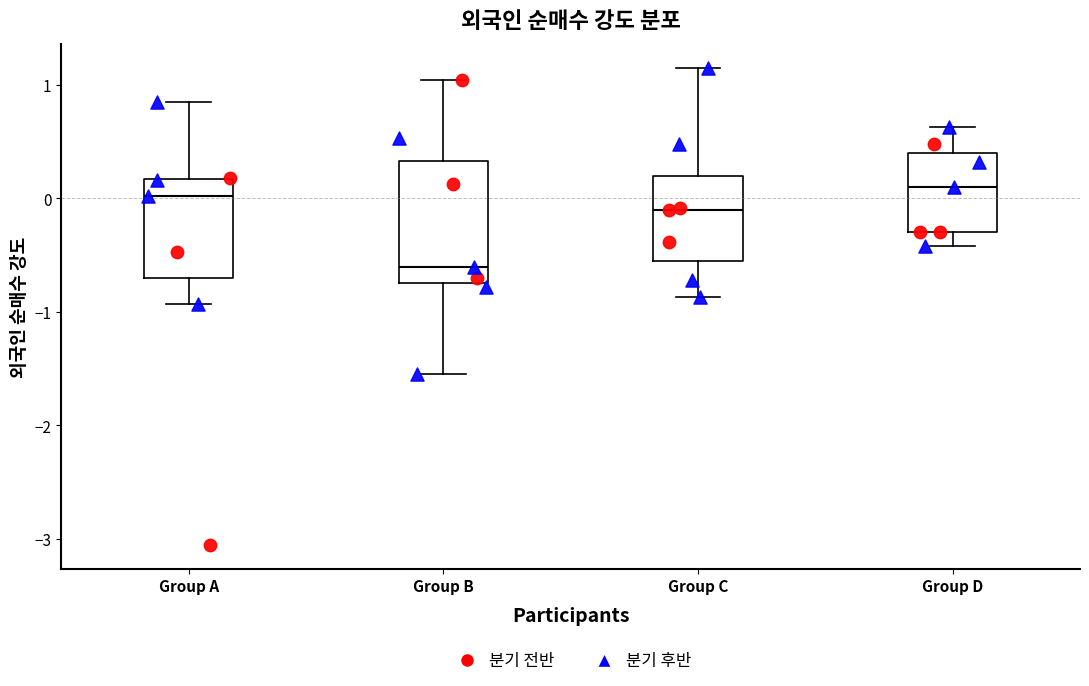

Reading left to right, read every box against the y-axis: the position of its median line, the range the box covers, and the ends of its whiskers. The values are not printed on the chart, so give them approximately, as read against the axis.

Group A: median 0.0, box -0.7 to 0.2, whiskers -0.9 to 0.8
Group B: median -0.6, box -0.7 to 0.3, whiskers -1.5 to 1.0
Group C: median -0.1, box -0.6 to 0.2, whiskers -0.9 to 1.2
Group D: median 0.1, box -0.3 to 0.4, whiskers -0.4 to 0.6